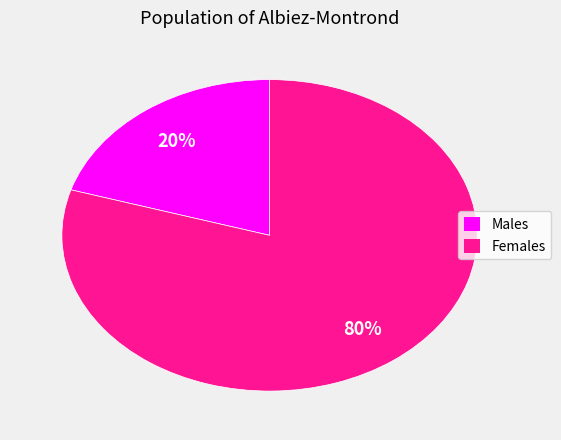

To the nearest percent, what is the average slice percentage?

50%